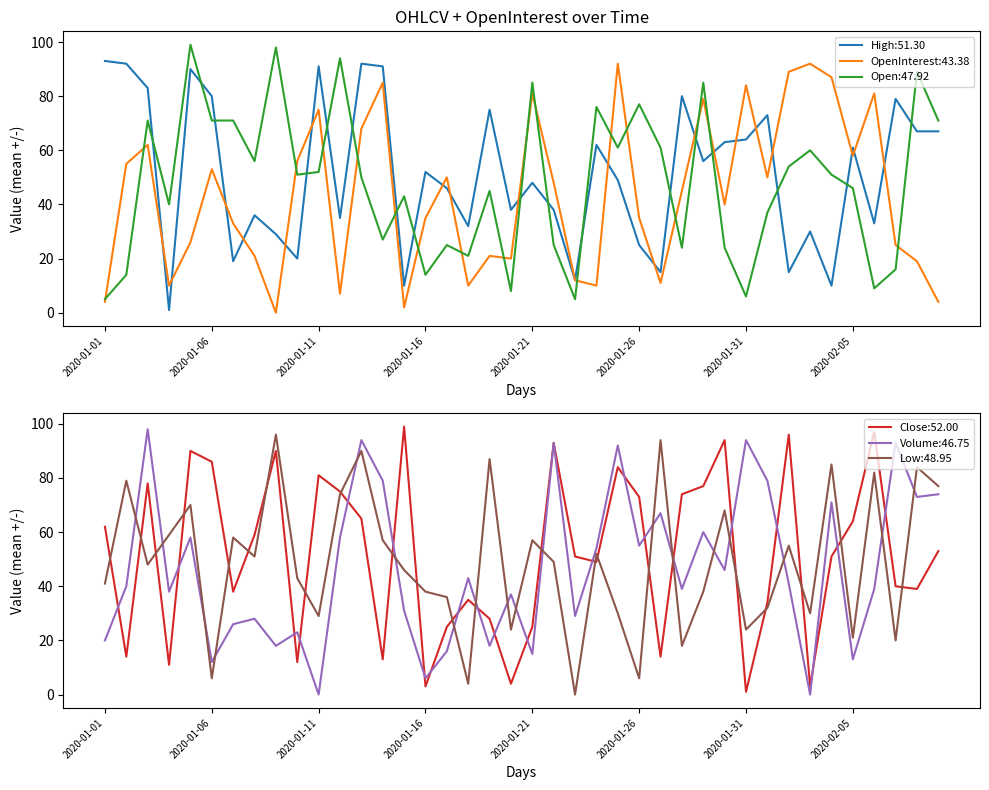

At 2020-01-22, list the series in order from smallest to largest.

Open, High, OpenInterest, Low, Close, Volume